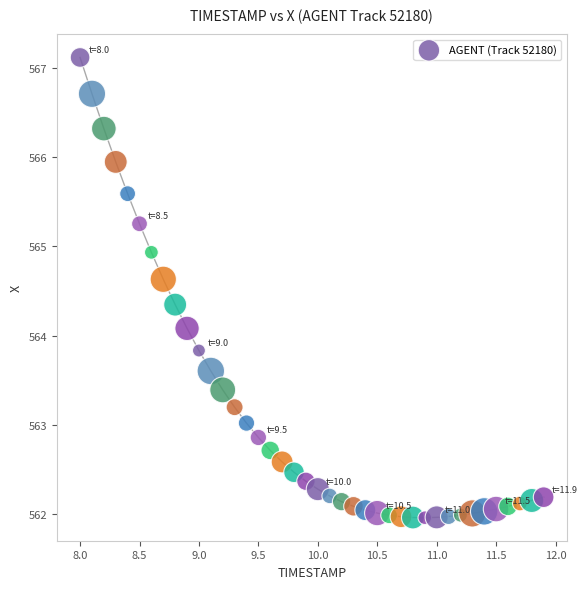

What is the range of Y values (max minus min)?

5.2